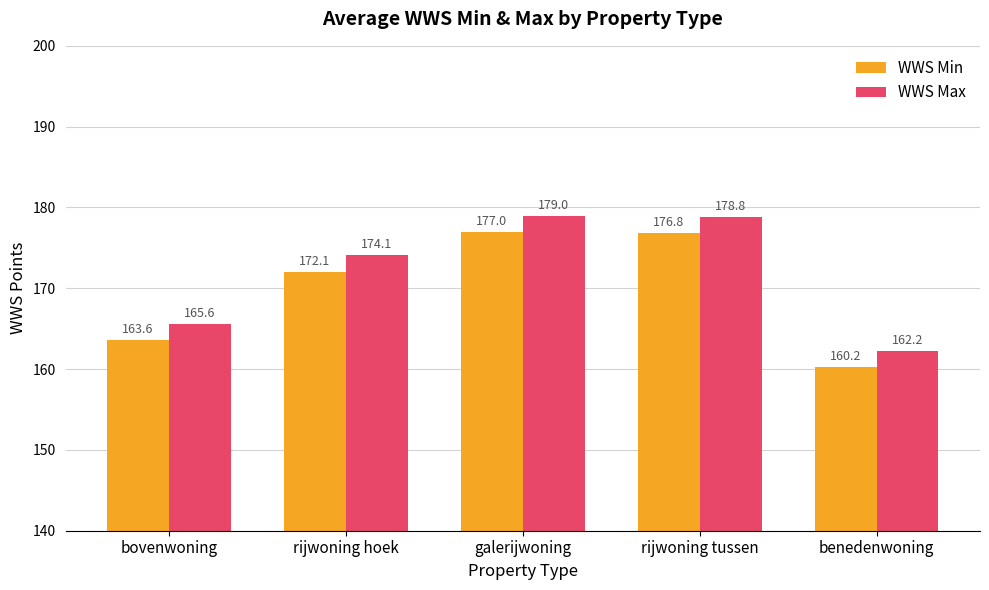

What are all the series names shown in the legend?

WWS Min, WWS Max